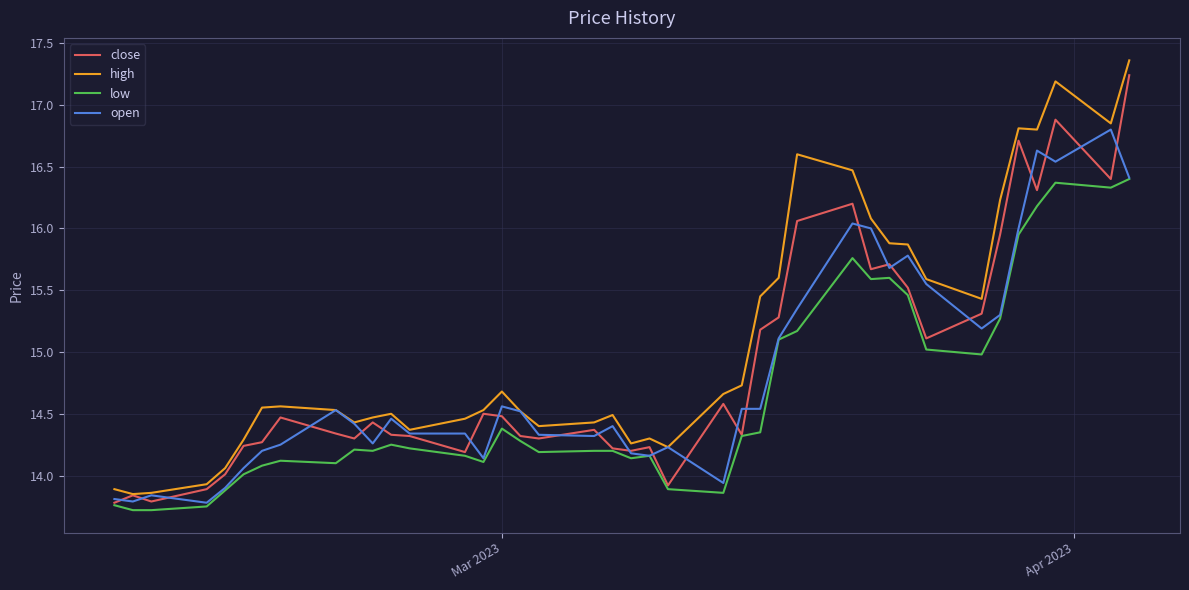

Which series has the largest range (max minus min)?

high